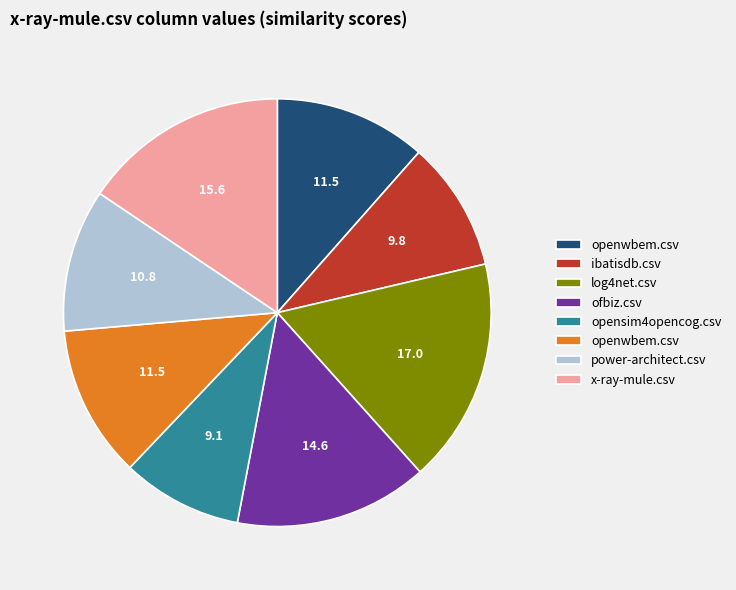

Does any single category account for the majority?

No